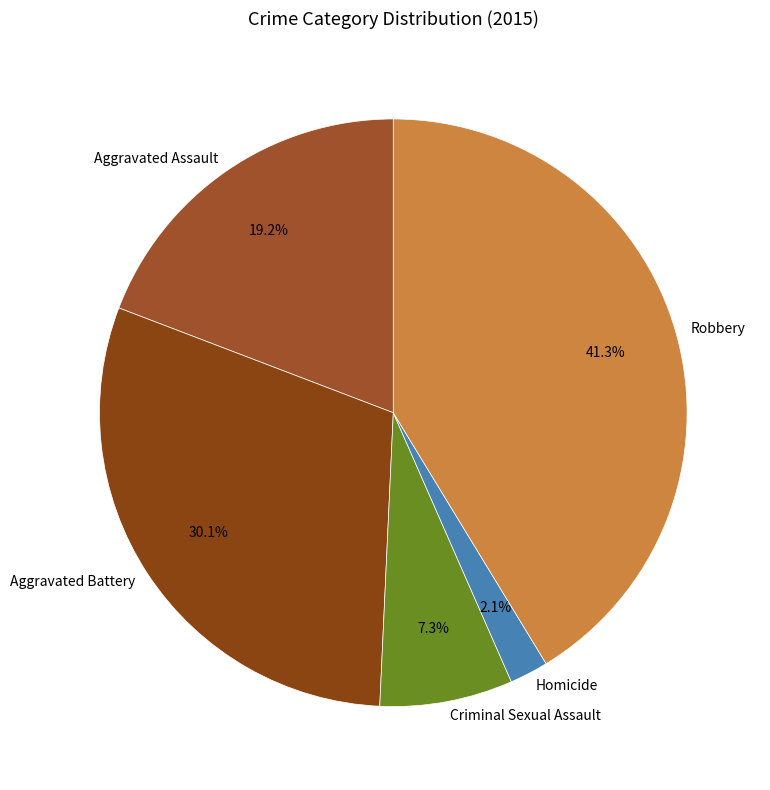

What percentage is the Aggravated Assault slice, to the nearest percent?

19%